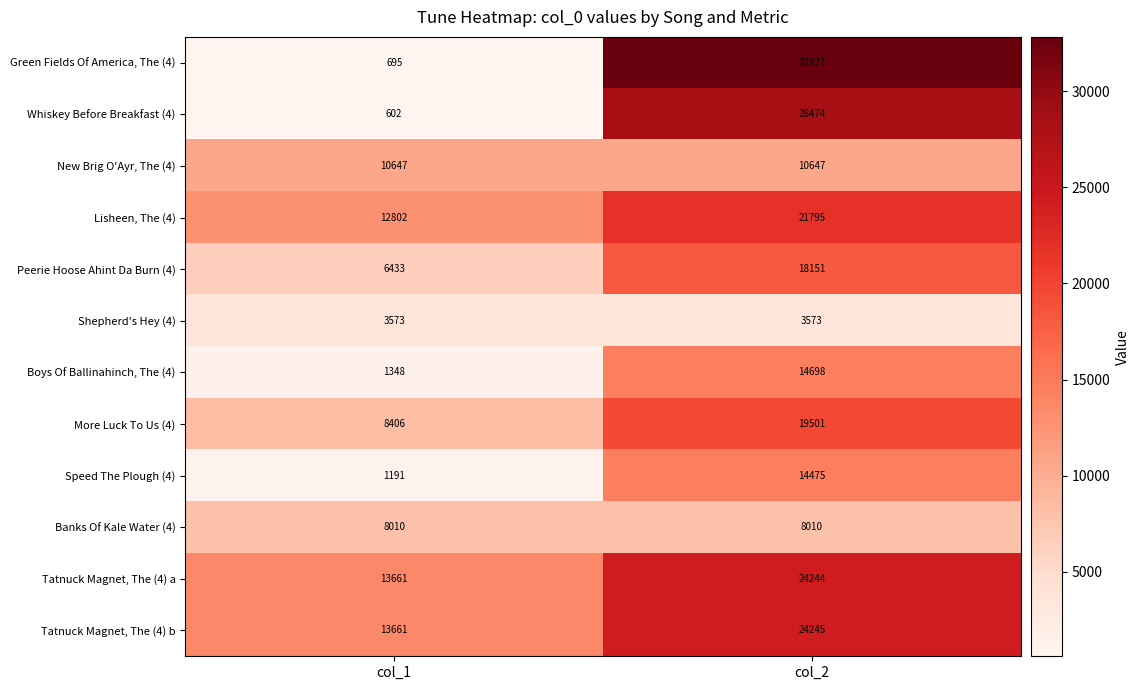

At how many categories does at least one series exceed 20110?

1